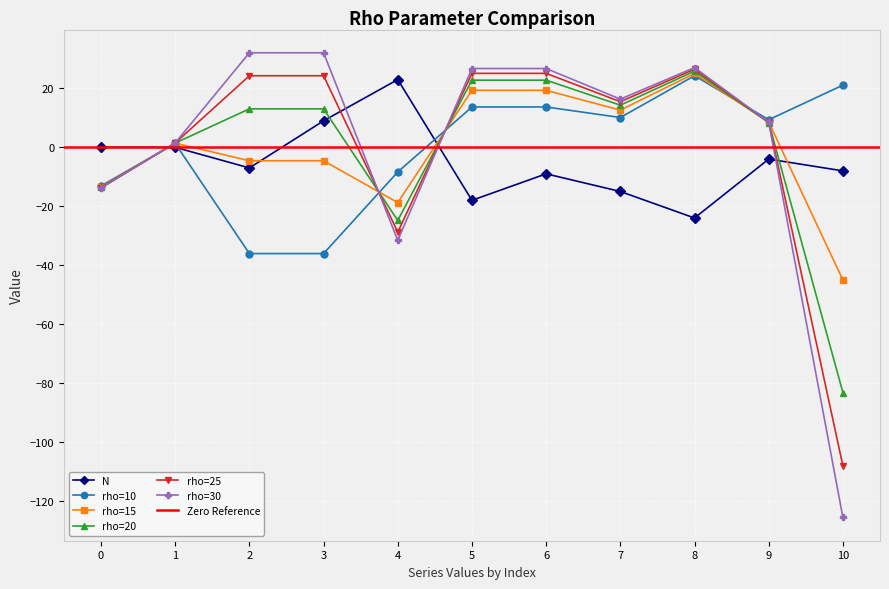

The N series shows 0.0 at 1. True or false?

True